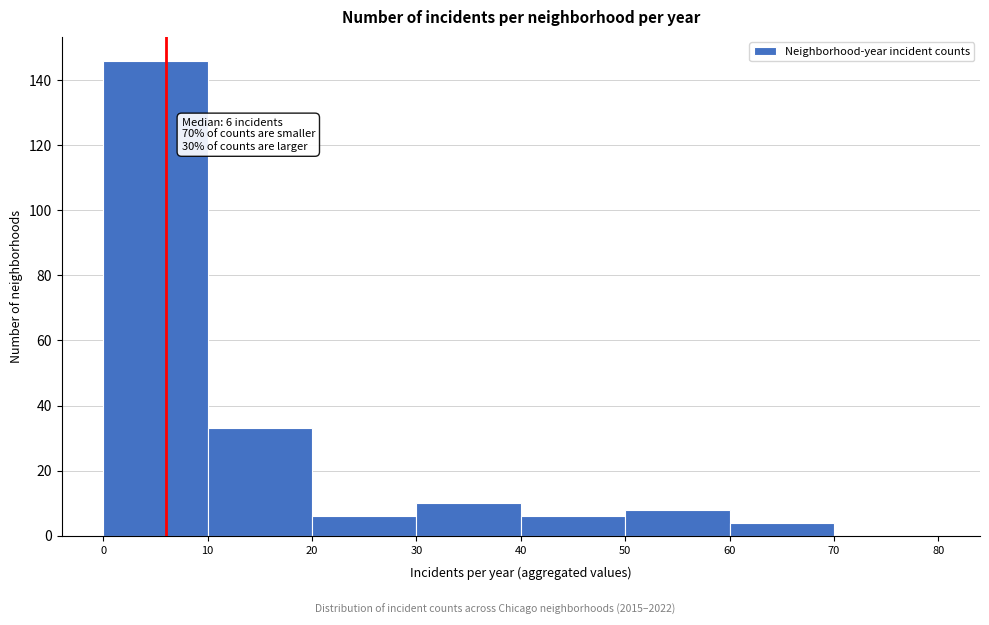

Which range on the x-axis has the tallest bar?

0 to 10